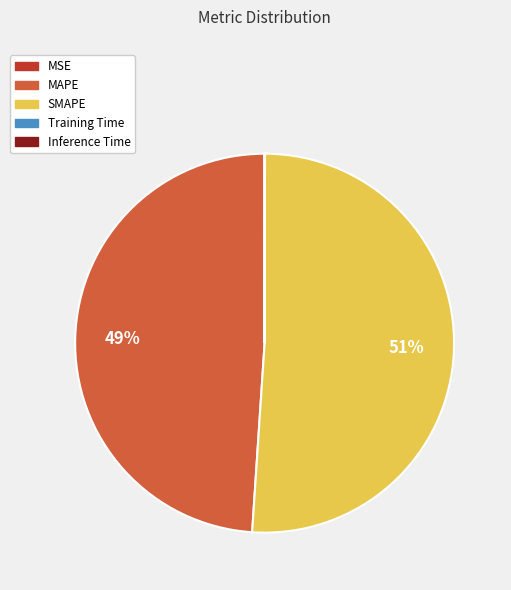

To the nearest percent, what portion does MAPE represent?

49%